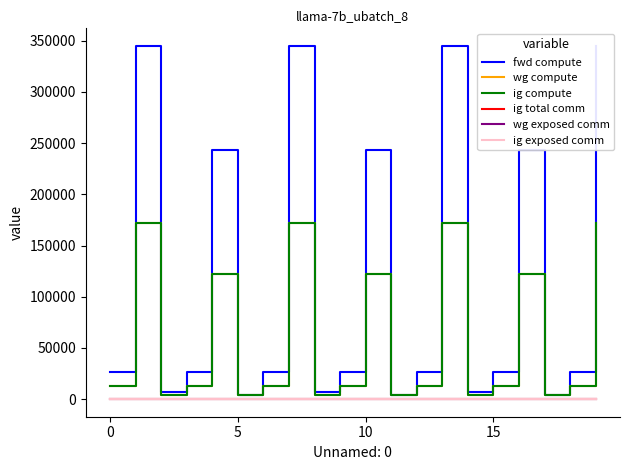

Reading left to right, transcribe all the data shown in this chart.

fwd compute: 26450.3	344910.8	7119.2	26450.3	243592.7	3559.6	26450.3	344910.8	7119.2	26450.3	243592.7	3559.6	26450.3	344910.8	7119.2	26450.3	243592.7	3559.6	26450.3	344910.8
wg compute: 13225.2	172455.4	3559.6	13225.2	121796.3	3559.6	13225.2	172455.4	3559.6	13225.2	121796.3	3559.6	13225.2	172455.4	3559.6	13225.2	121796.3	3559.6	13225.2	172455.4
ig compute: 13225.2	172455.4	3559.6	13225.2	121796.3	3559.6	13225.2	172455.4	3559.6	13225.2	121796.3	3559.6	13225.2	172455.4	3559.6	13225.2	121796.3	3559.6	13225.2	172455.4
ig total comm: 0.0	0.0	0.0	0.0	0.0	0.0	0.0	0.0	0.0	0.0	0.0	0.0	0.0	0.0	0.0	0.0	0.0	0.0	0.0	0.0
wg exposed comm: 0.0	0.0	0.0	0.0	0.0	0.0	0.0	0.0	0.0	0.0	0.0	0.0	0.0	0.0	0.0	0.0	0.0	0.0	0.0	0.0
ig exposed comm: 0.0	0.0	0.0	0.0	0.0	0.0	0.0	0.0	0.0	0.0	0.0	0.0	0.0	0.0	0.0	0.0	0.0	0.0	0.0	0.0